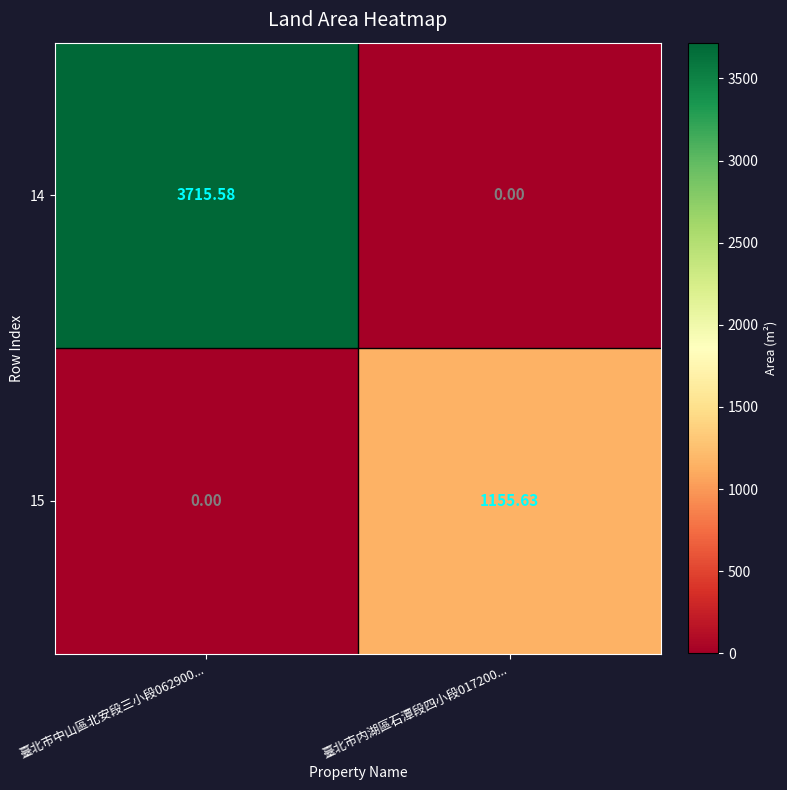

Is the value of 15 at 臺北市内湖區石潭段四小段017200... greater than the value of 14 at 臺北市内湖區石潭段四小段017200...?

Yes